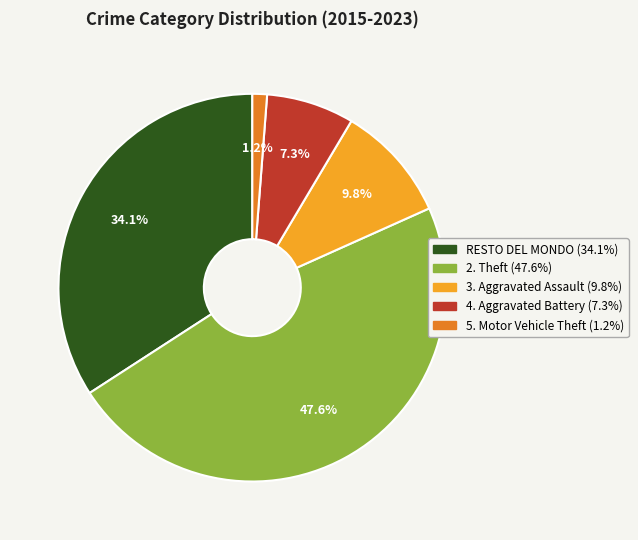

Does any single category account for the majority?

No